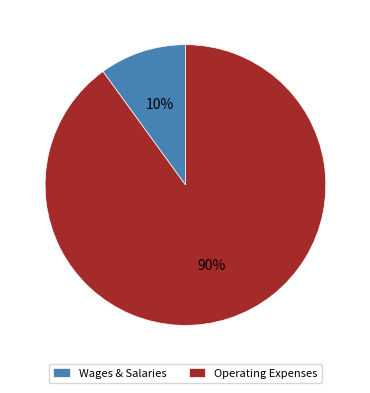

Is there a majority slice in this chart?

Yes